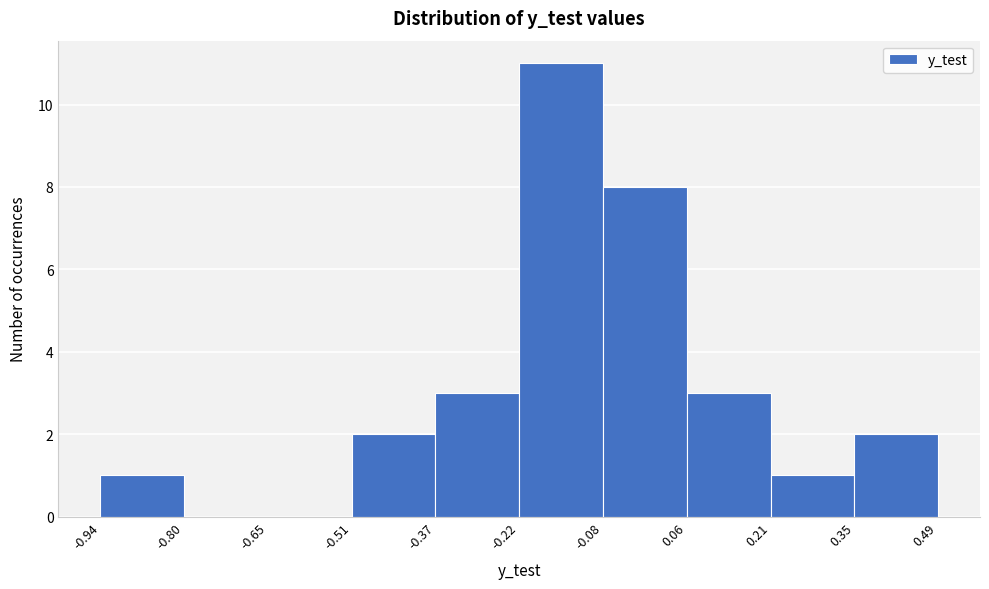

Reading left to right, transcribe this chart: for each bar, give the range it covers on the x-axis and its height. The values are not printed on the chart, so give them approximately, as read against the axis.

-0.94 to -0.80: 1
-0.80 to -0.65: 0
-0.65 to -0.51: 0
-0.51 to -0.37: 2
-0.37 to -0.22: 3
-0.22 to -0.08: 11
-0.08 to 0.06: 8
0.06 to 0.21: 3
0.21 to 0.35: 1
0.35 to 0.49: 2